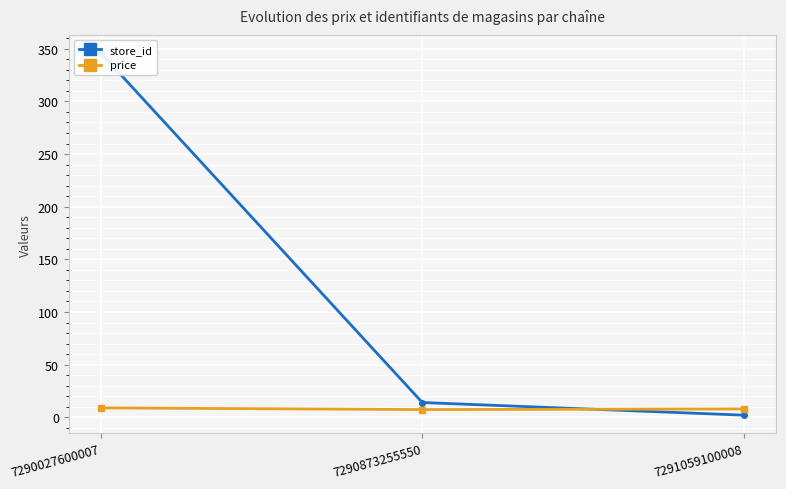

How many data points in store_id are above 14?

1